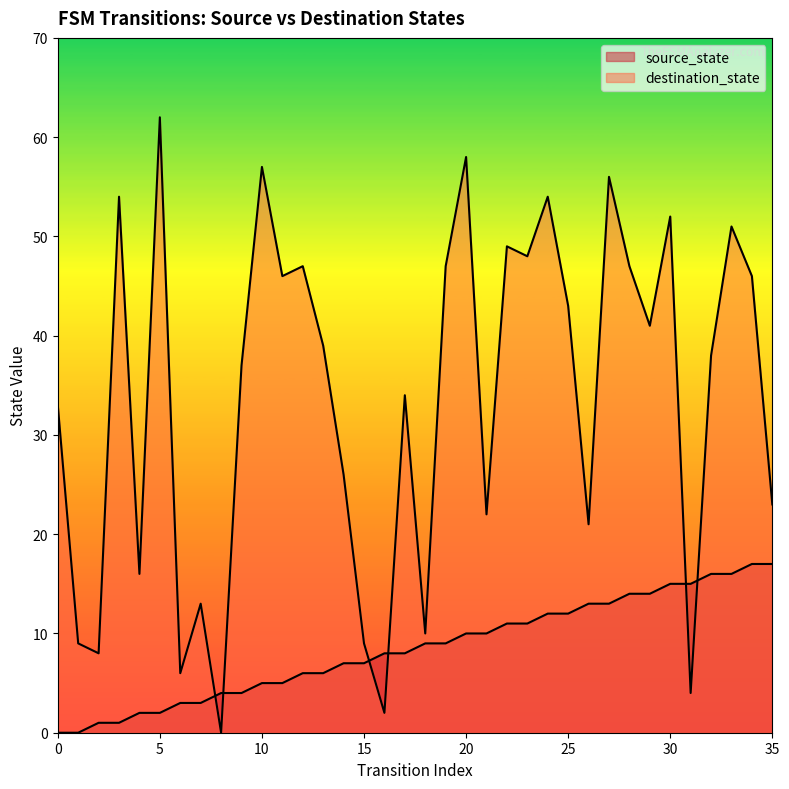

Where is the first local maximum for destination_state?

3